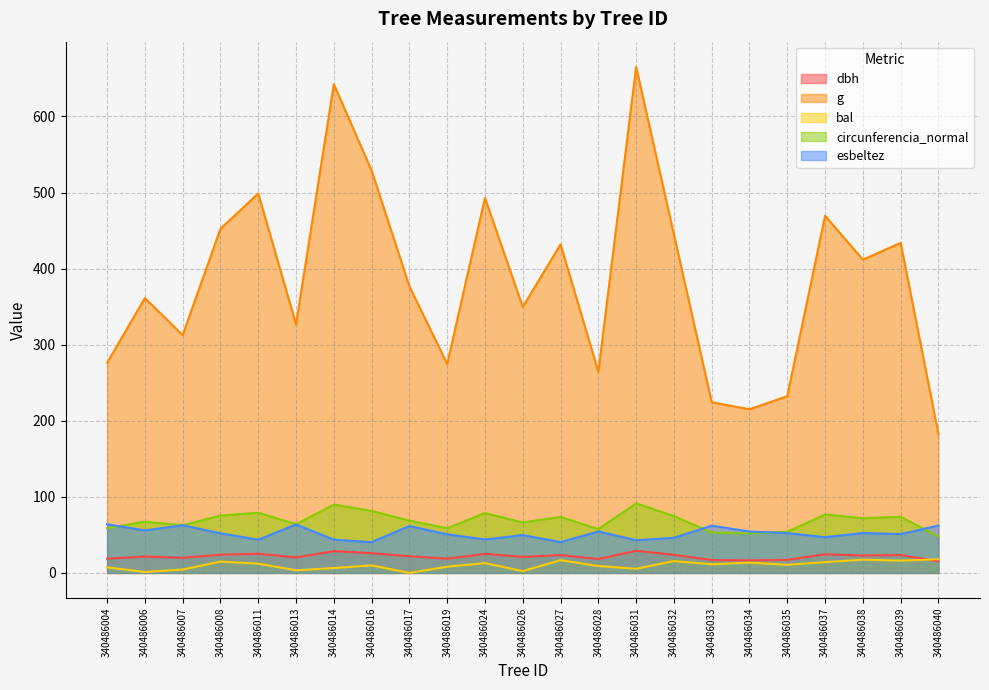

True or false: g and esbeltez cross at least once.

False